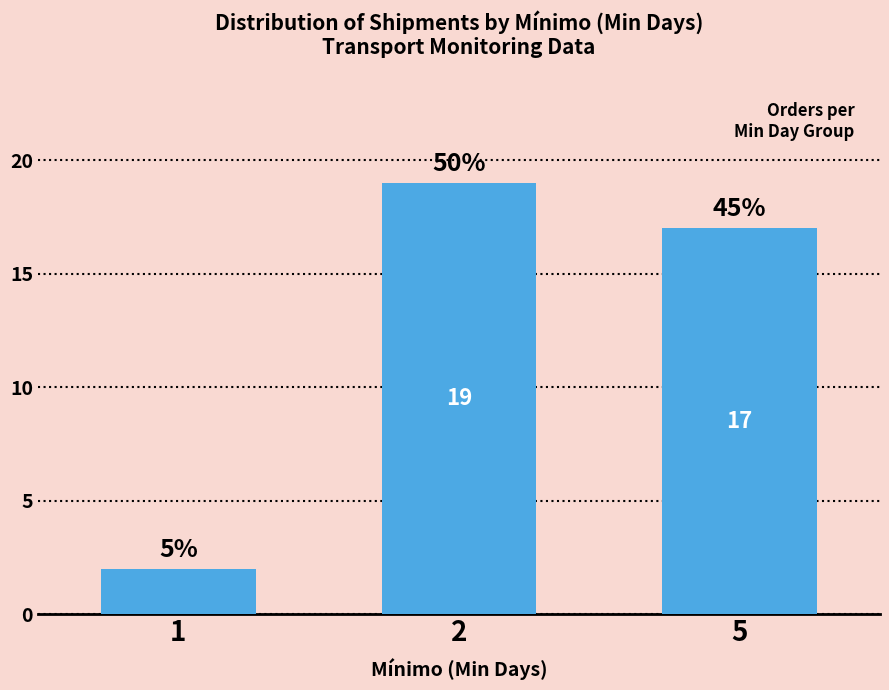

How many bars are there in total?

3